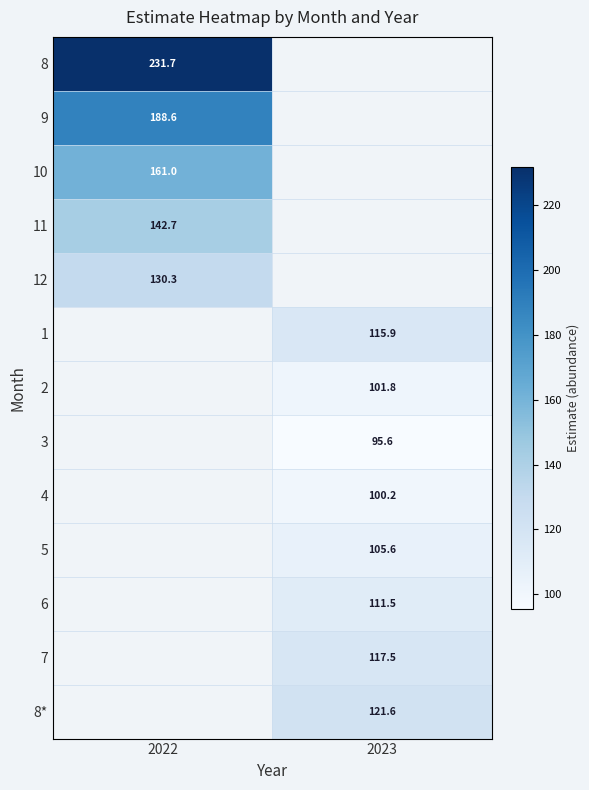

True or false: 1 has a value of 60.2 at 2023.

False